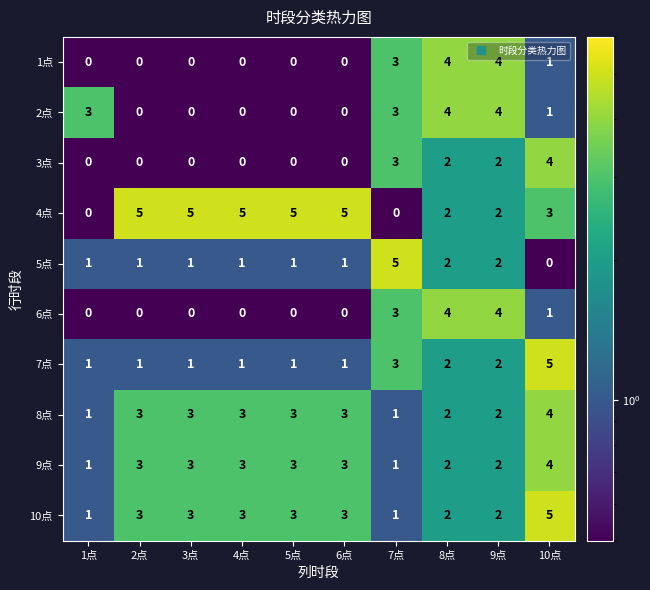

What is the difference between the second highest and second lowest values in the 2点 series?

4